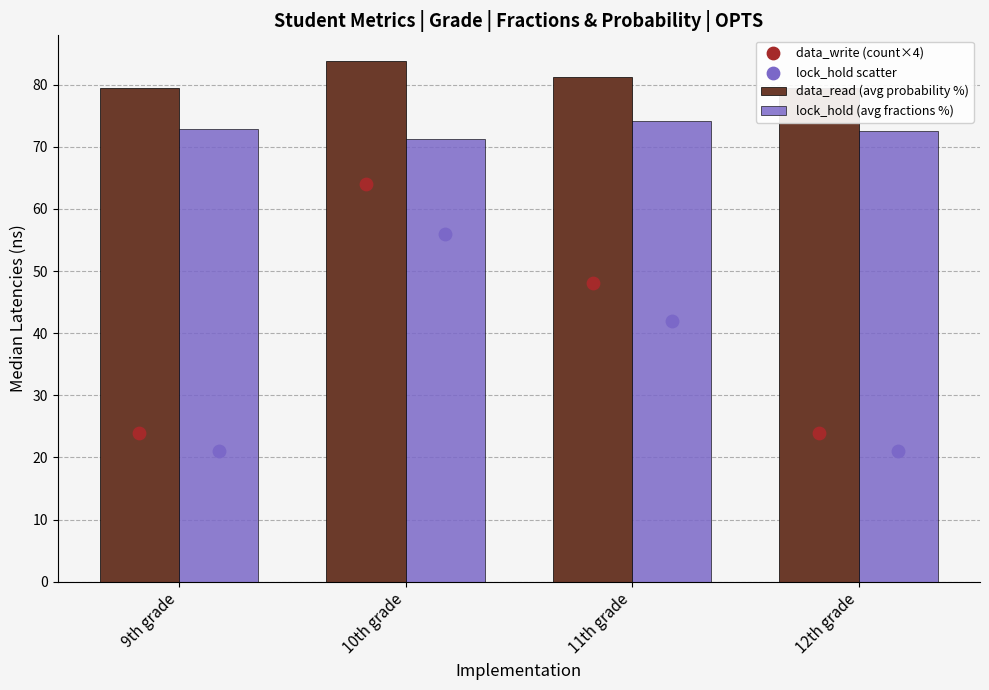

Which series has the largest Y range (max minus min)?

data_write (count×4)